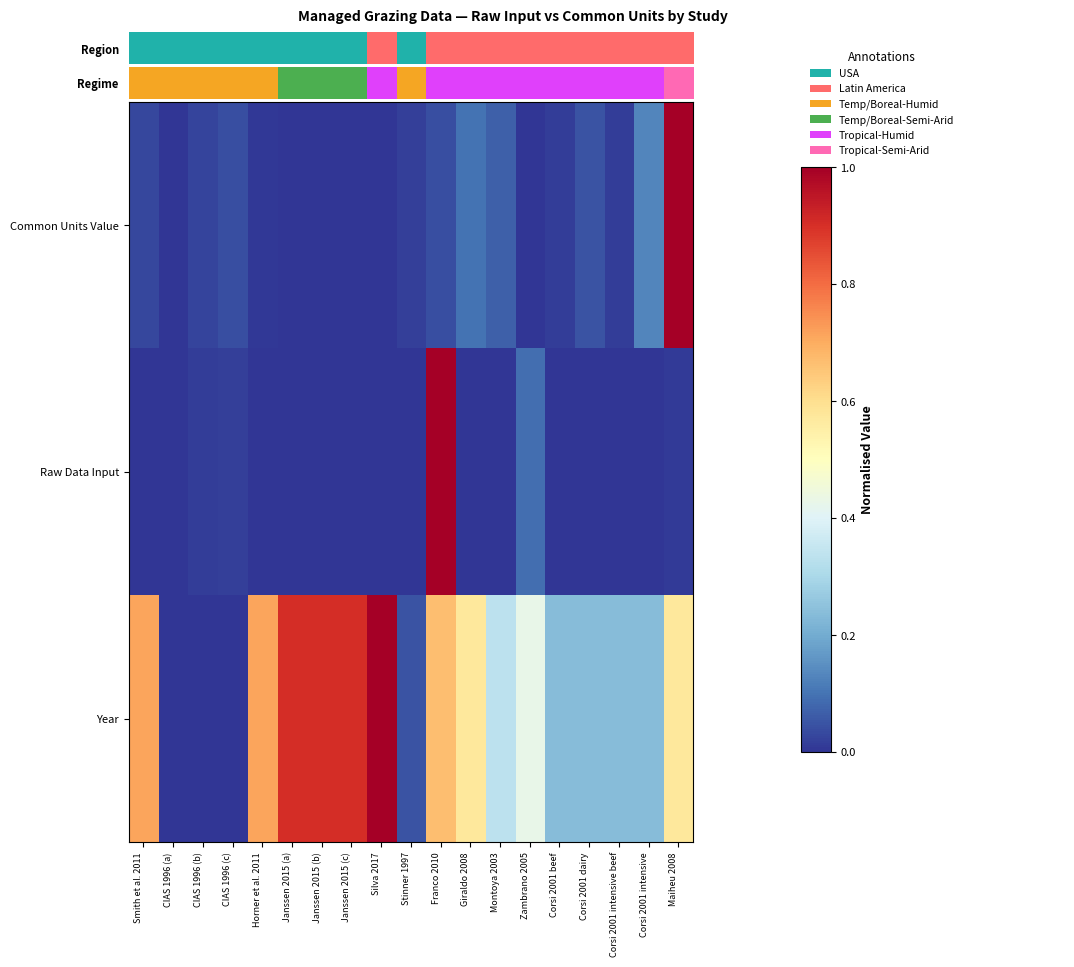

Reading left to right, list all the values displayed in this chart.

Common Units Value: Smith et al. 2011=0.0	CIAS 1996 (a)=0.0	CIAS 1996 (b)=0.0	CIAS 1996 (c)=0.0	Horner et al. 2011=0.0	Janssen 2015 (a)=0.0	Janssen 2015 (b)=0.0	Janssen 2015 (c)=0.0	Silva 2017=0.0	Stinner 1997=0.0	Franco 2010=0.0	Giraldo 2008=0.1	Montoya 2003=0.1	Zambrano 2005=0.0	Corsi 2001 beef=0.0	Corsi 2001 dairy=0.1	Corsi 2001 intensive beef=0.0	Corsi 2001 intensive=0.1	Maiheu 2008=1.0
Raw Data Input: Smith et al. 2011=0.0	CIAS 1996 (a)=0.0	CIAS 1996 (b)=0.0	CIAS 1996 (c)=0.0	Horner et al. 2011=0.0	Janssen 2015 (a)=0.0	Janssen 2015 (b)=0.0	Janssen 2015 (c)=0.0	Silva 2017=0.0	Stinner 1997=0.0	Franco 2010=1.0	Giraldo 2008=0.0	Montoya 2003=0.0	Zambrano 2005=0.1	Corsi 2001 beef=0.0	Corsi 2001 dairy=0.0	Corsi 2001 intensive beef=0.0	Corsi 2001 intensive=0.0	Maiheu 2008=0.0
Year: Smith et al. 2011=0.7	CIAS 1996 (a)=0.0	CIAS 1996 (b)=0.0	CIAS 1996 (c)=0.0	Horner et al. 2011=0.7	Janssen 2015 (a)=0.9	Janssen 2015 (b)=0.9	Janssen 2015 (c)=0.9	Silva 2017=1.0	Stinner 1997=0.0	Franco 2010=0.7	Giraldo 2008=0.6	Montoya 2003=0.3	Zambrano 2005=0.4	Corsi 2001 beef=0.2	Corsi 2001 dairy=0.2	Corsi 2001 intensive beef=0.2	Corsi 2001 intensive=0.2	Maiheu 2008=0.6